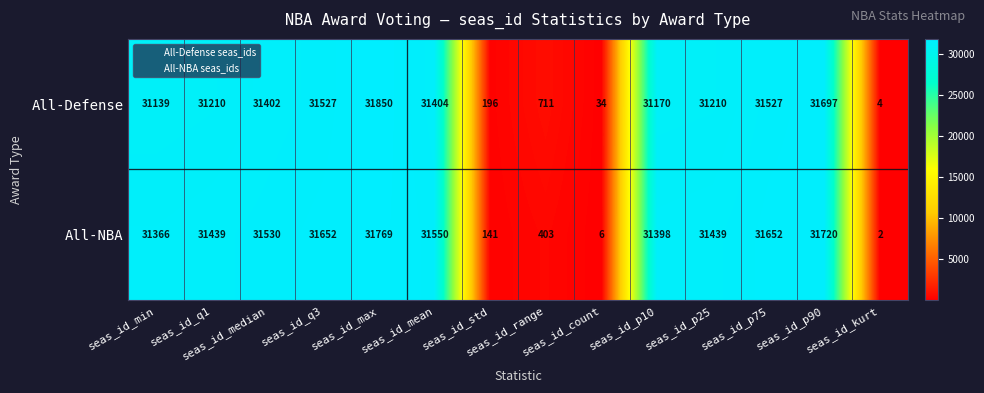

Which series has the largest range (max minus min)?

All-Defense